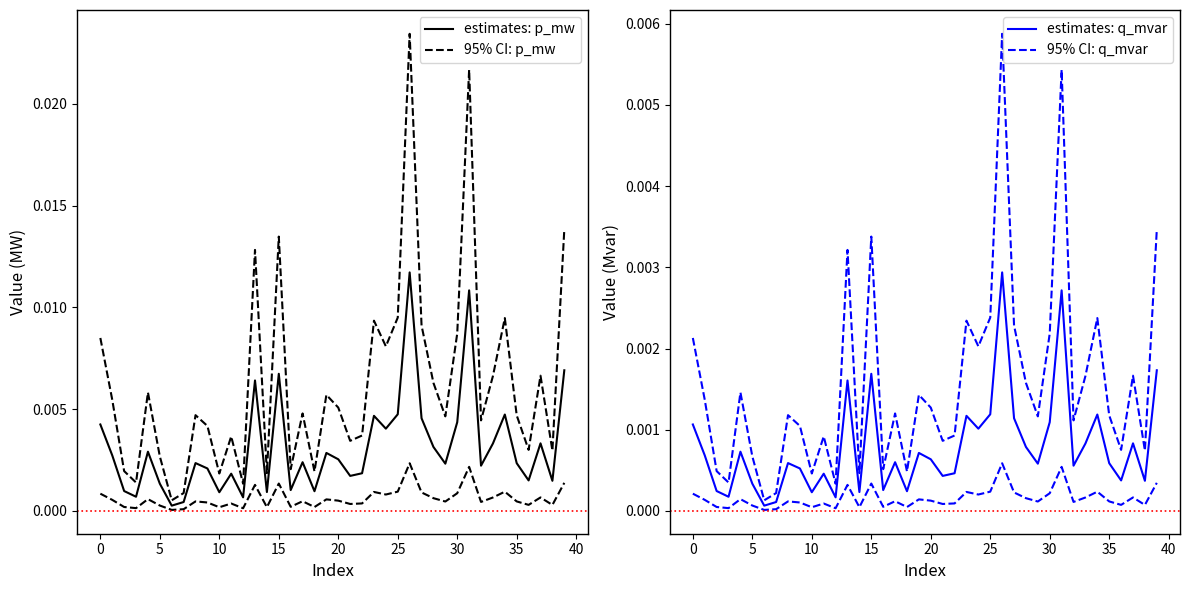

Count the number of data series in this chart.

4